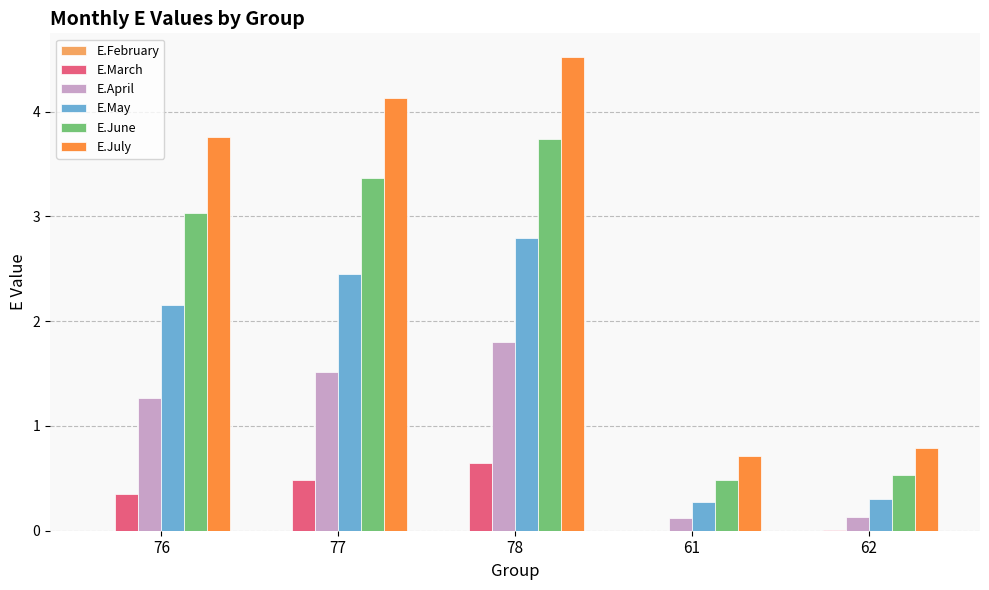

At which category is the sum across all series the highest?

78